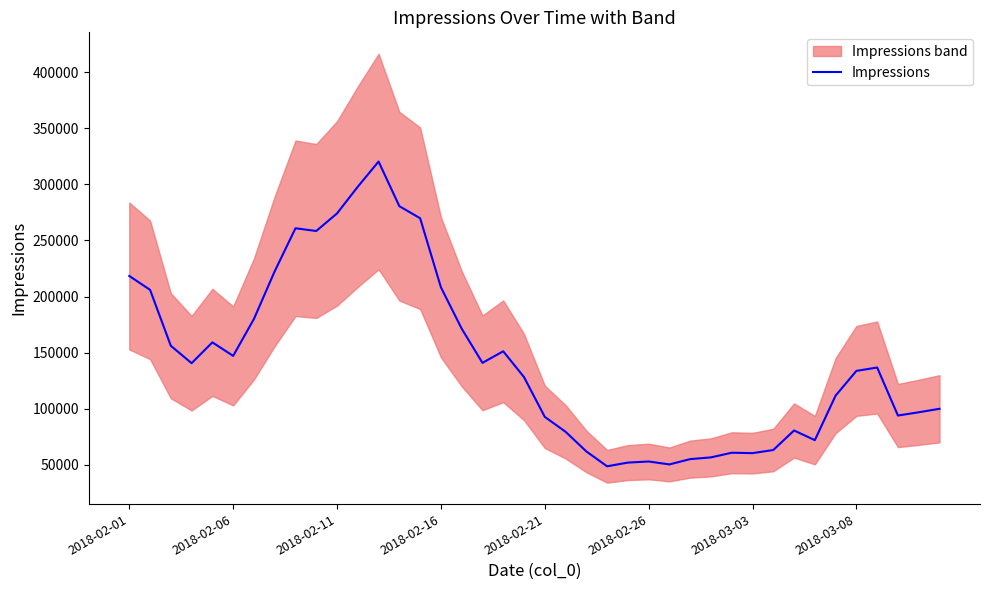

What is the difference between the maximum and second lowest values?

270123